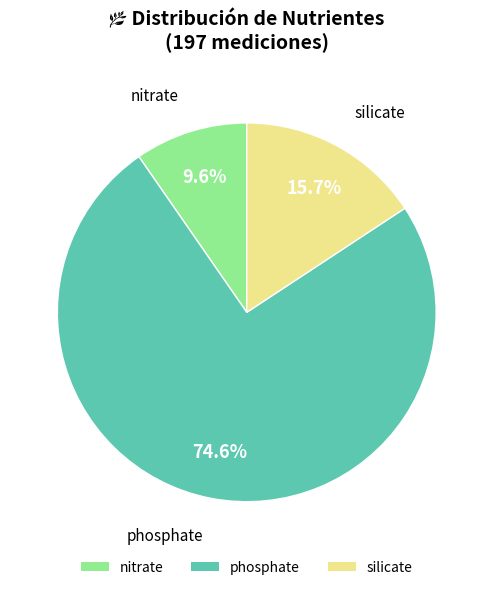

Is there a majority slice in this chart?

Yes